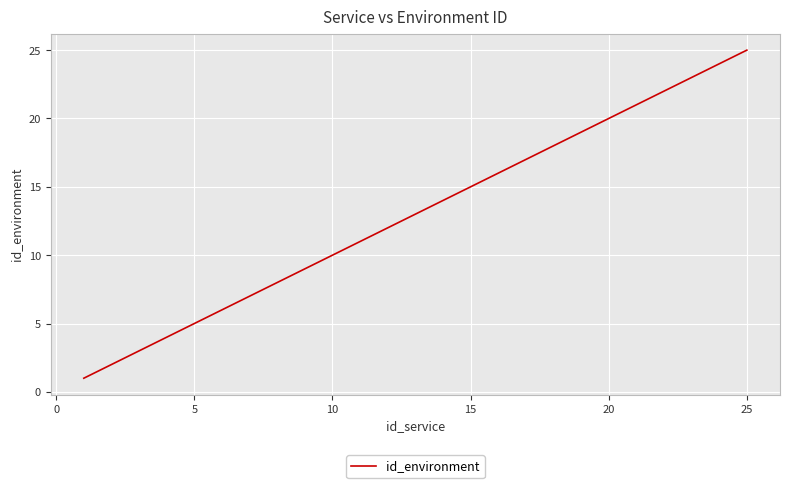

What is the difference between the maximum and minimum values?

24